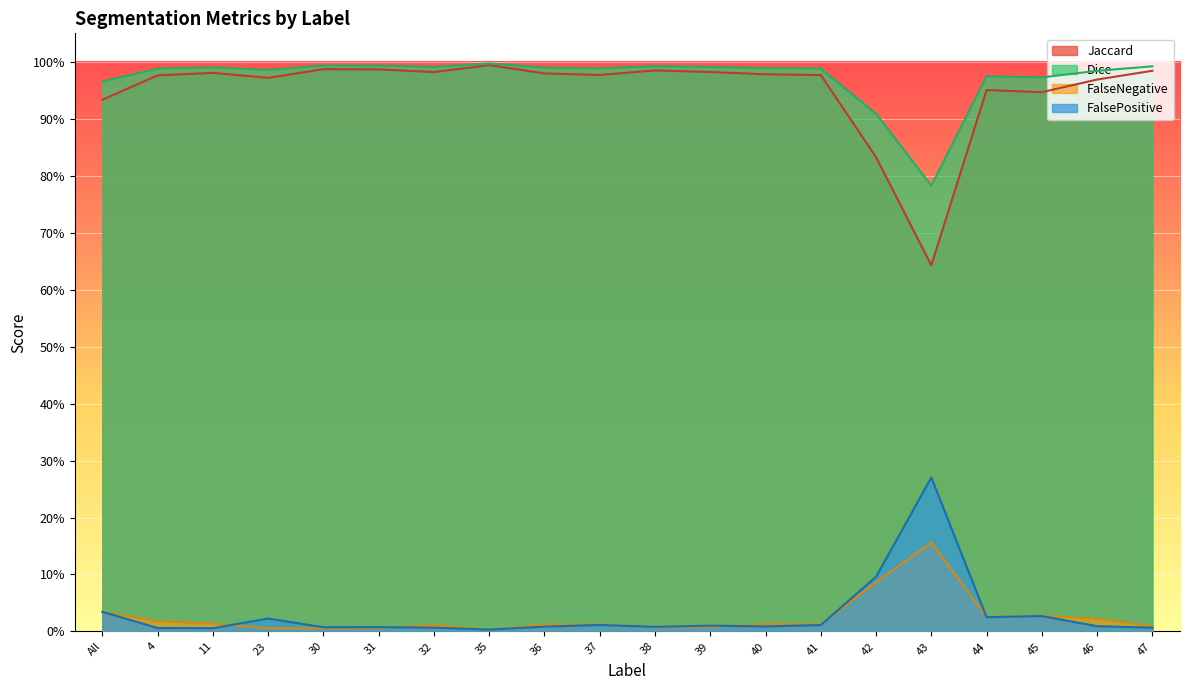

True or false: FalseNegative has a value of 0.0 at 41.

True